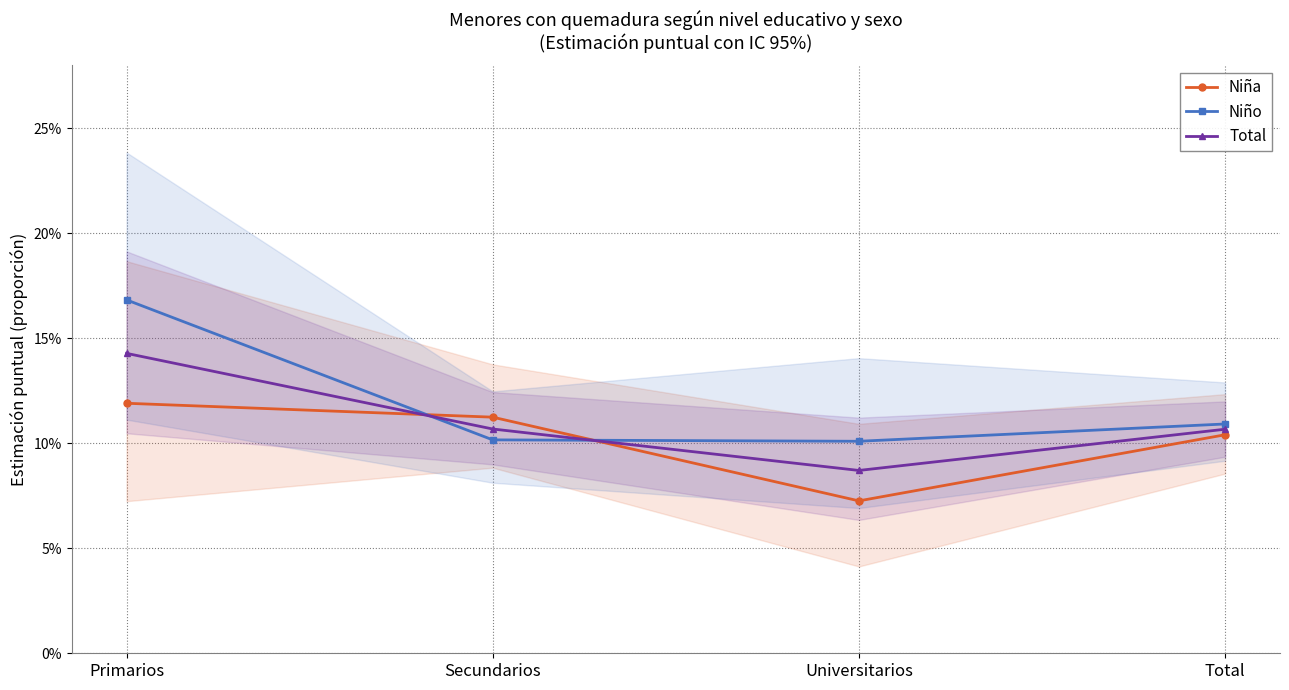

Count the Niña values in the range 0 to 1.

4